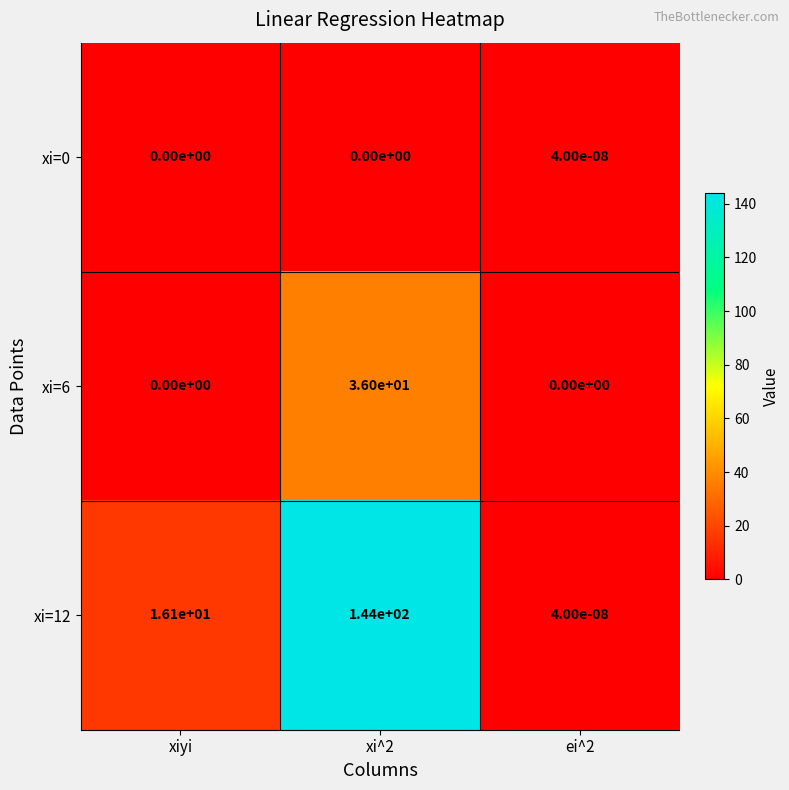

How many categories are shown in the chart?

3